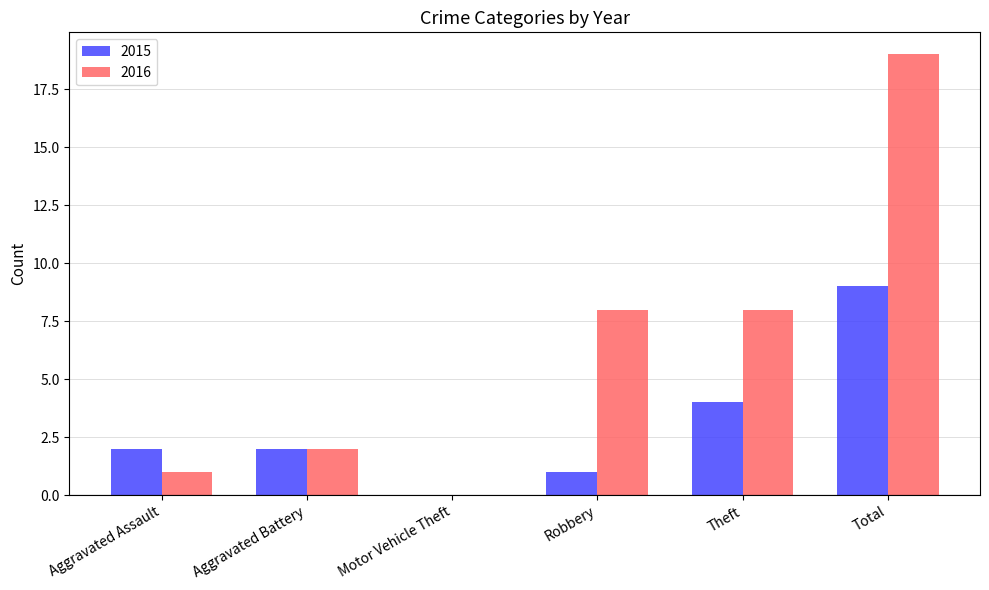

What value does the 2015 series have at Total?

9